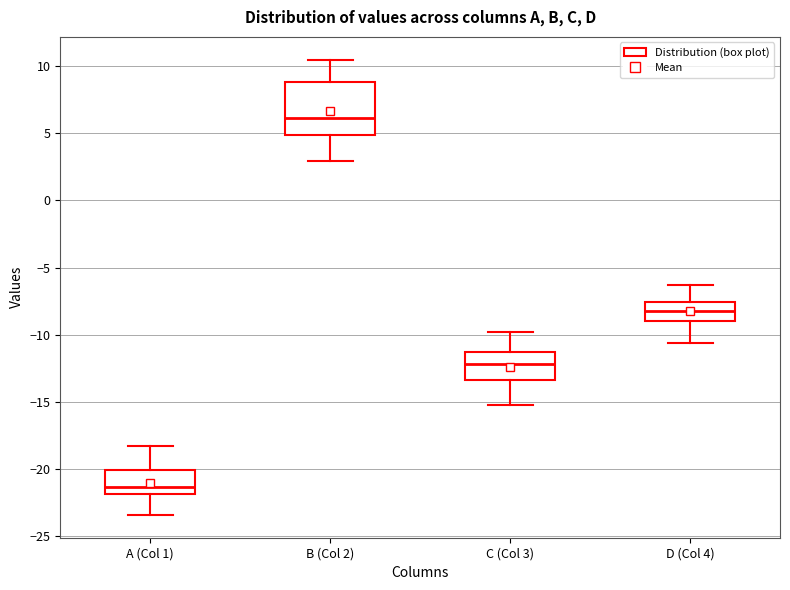

Which box's median line is the lowest?

A (Col 1)